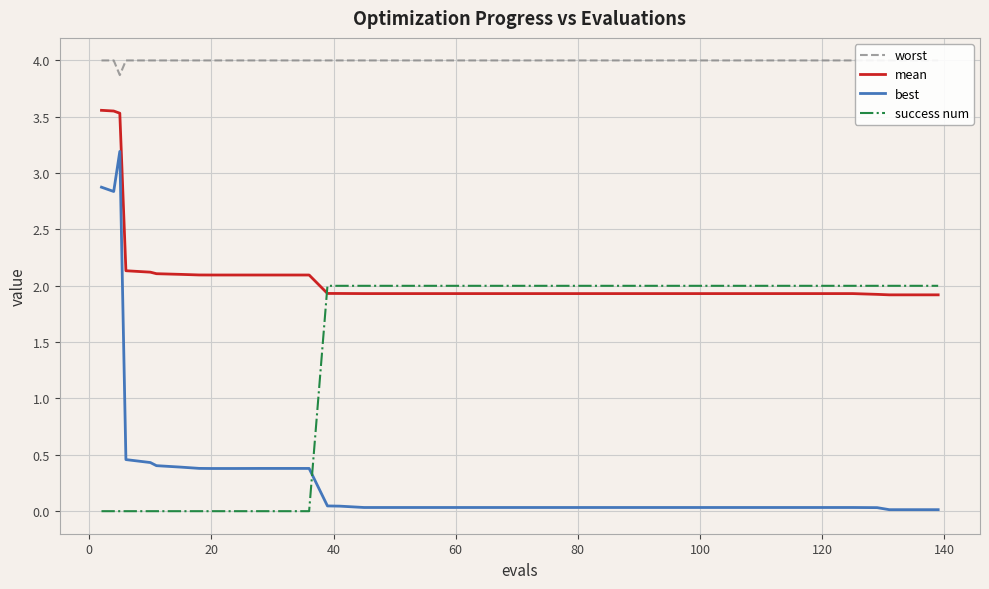

How many lines are shown in the chart?

4